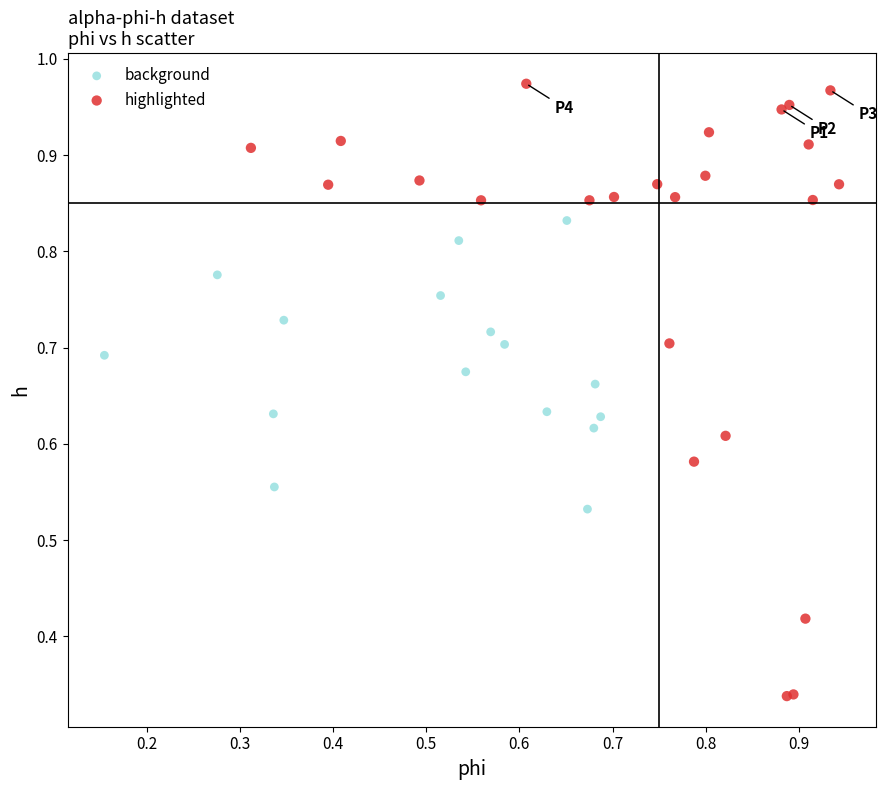

Which series contains the highest Y value?

highlighted